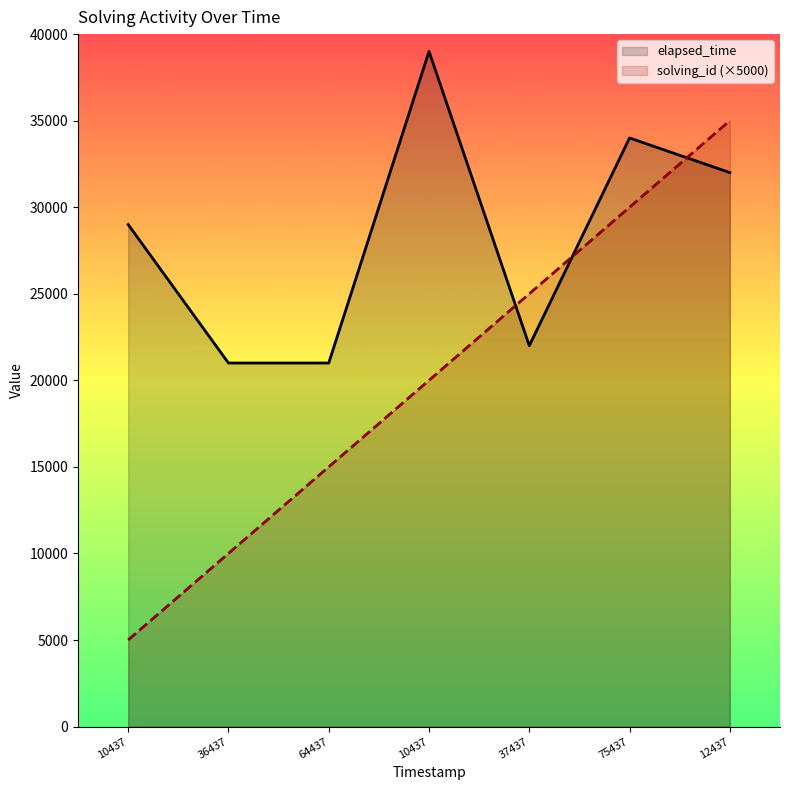

How many lines are shown in the chart?

2